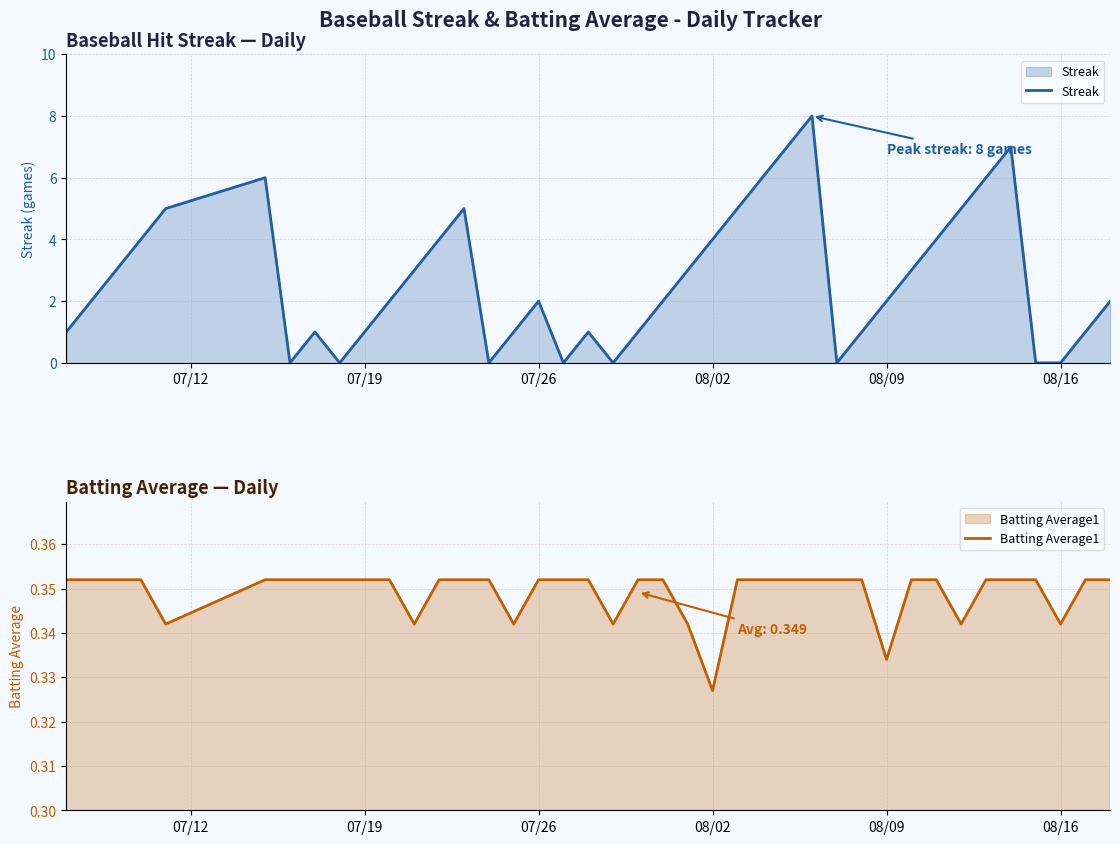

What are all the series names shown in the legend?

Streak, Batting Average1